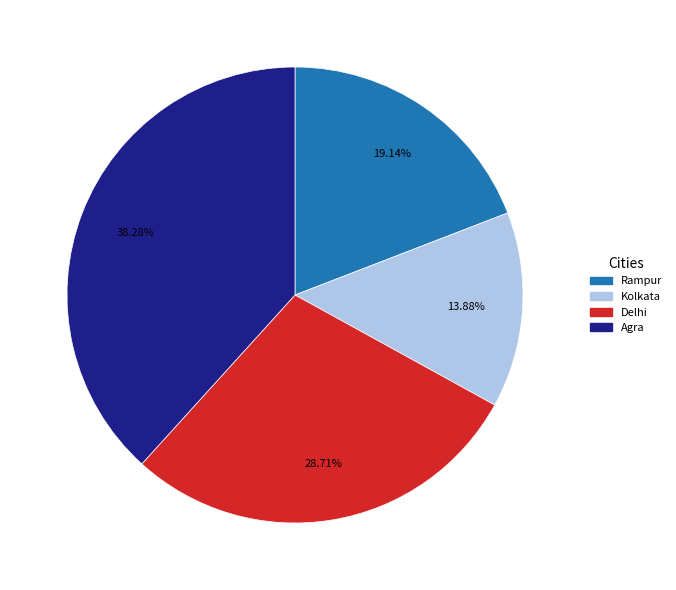

Is there any slice that represents more than half of the pie?

No